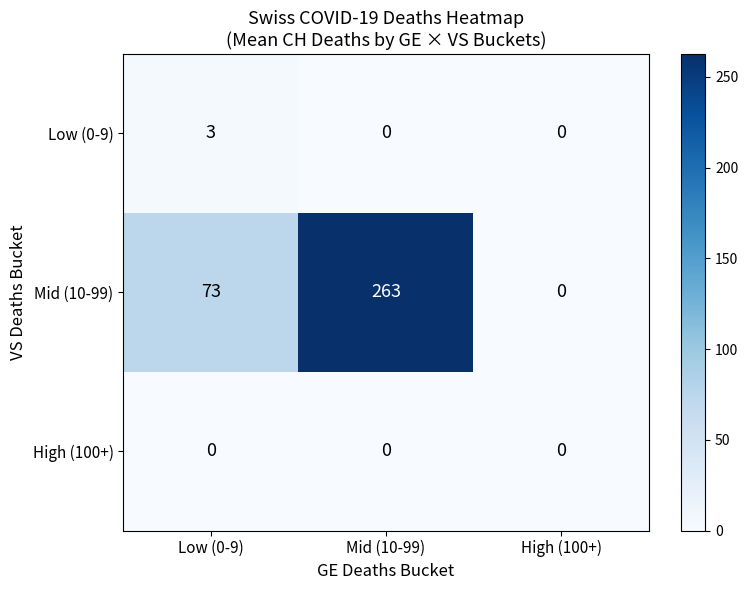

Reading right to left, transcribe all the data shown in this chart.

Low (0-9): 0	0	3
Mid (10-99): 0	263	73
High (100+): 0	0	0